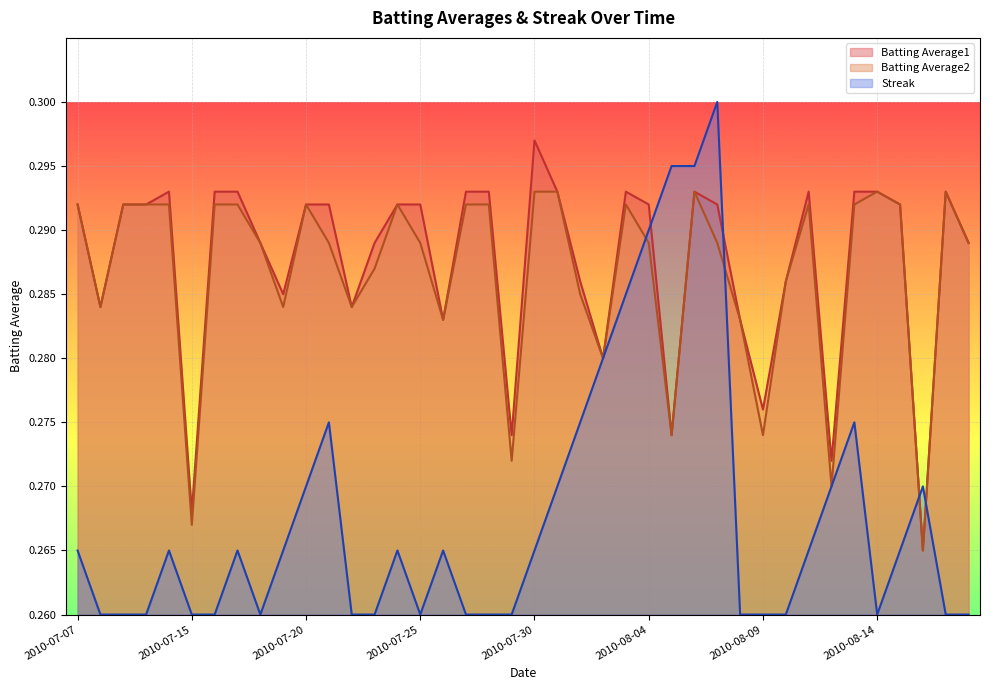

True or false: Batting Average1 has a value of 0.3 at 2010-08-02.

True